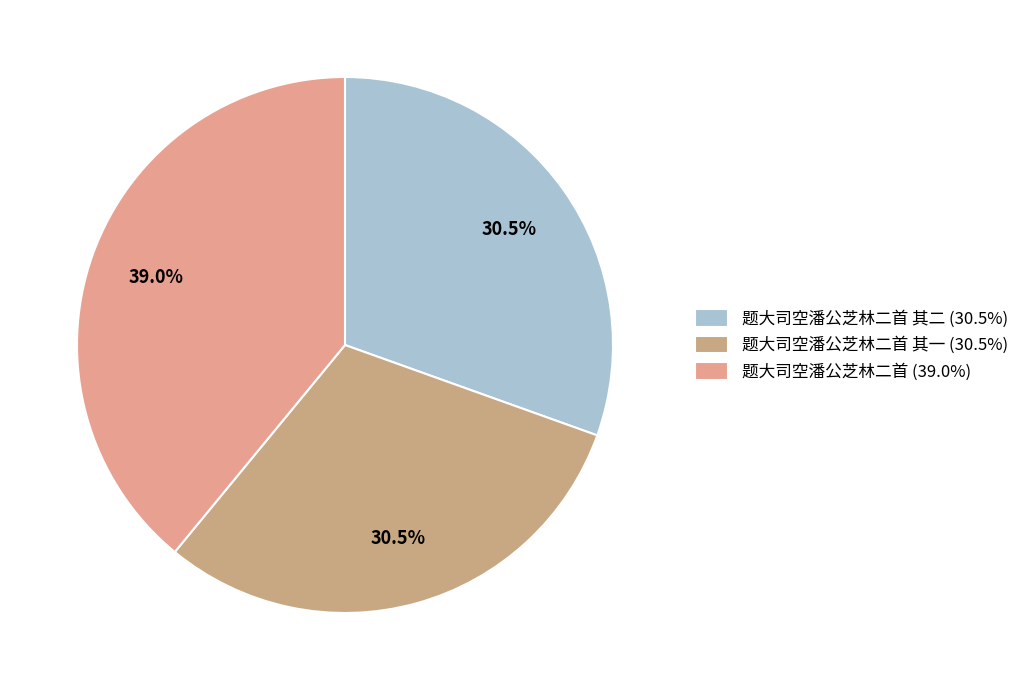

How many segments does this pie chart have?

3